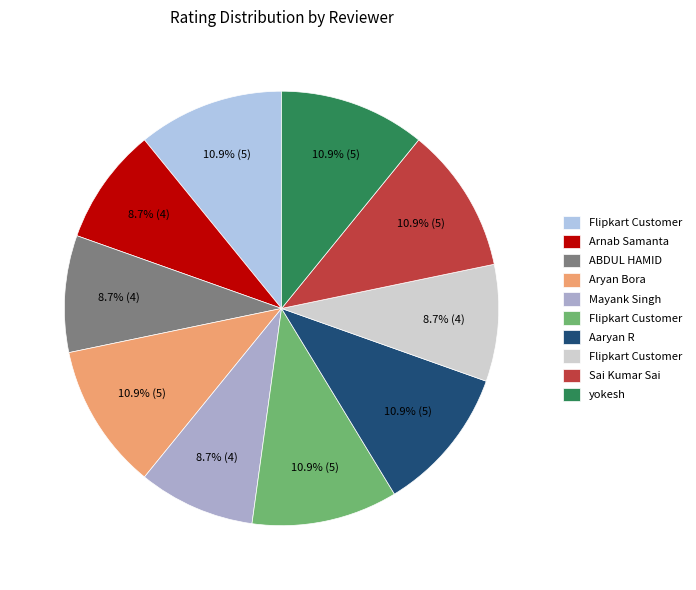

How many slices are in this pie chart?

10